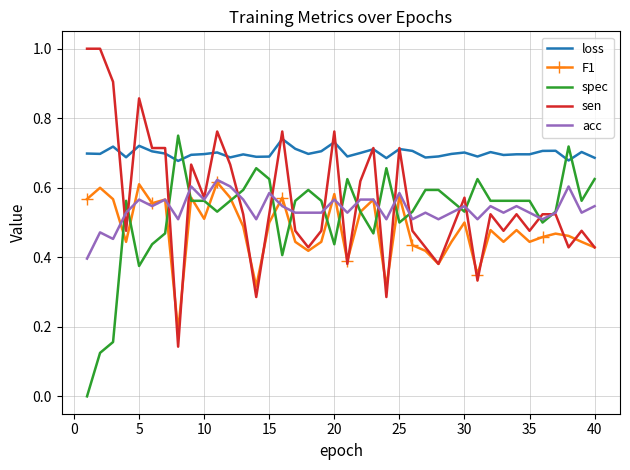

Which series has the largest total across all categories?

loss